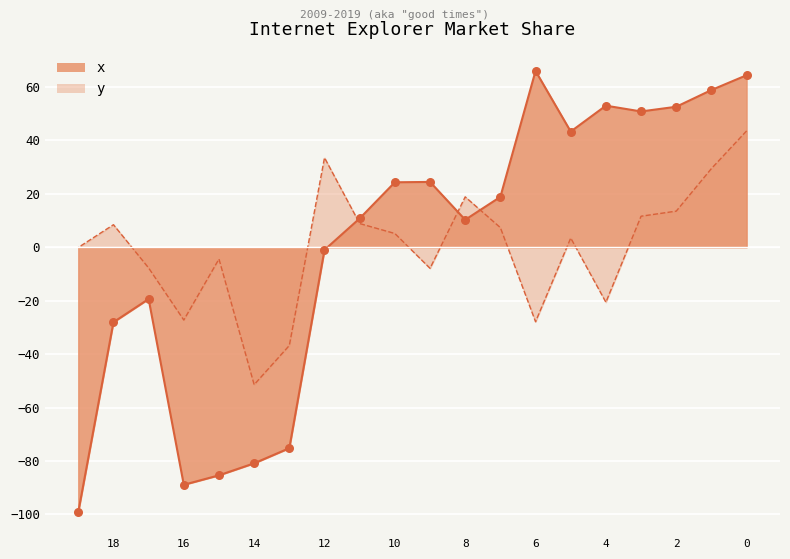

Which series has the largest total across all categories?

x_line